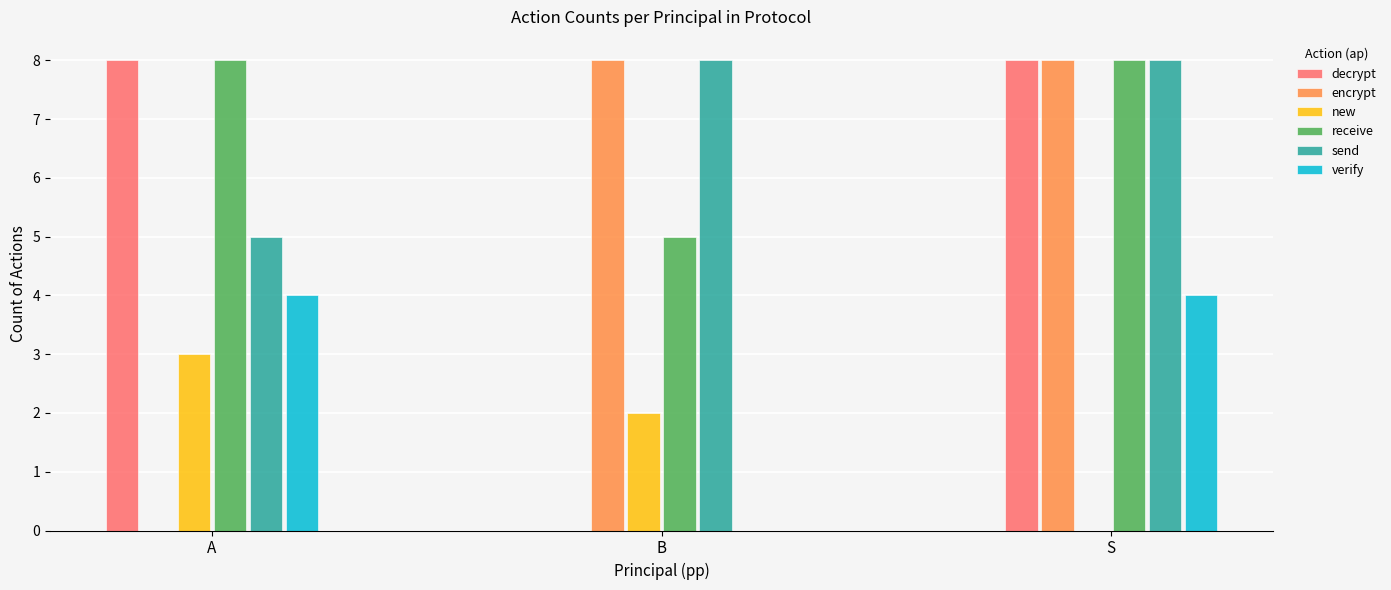

What is the sum of all receive values?

21